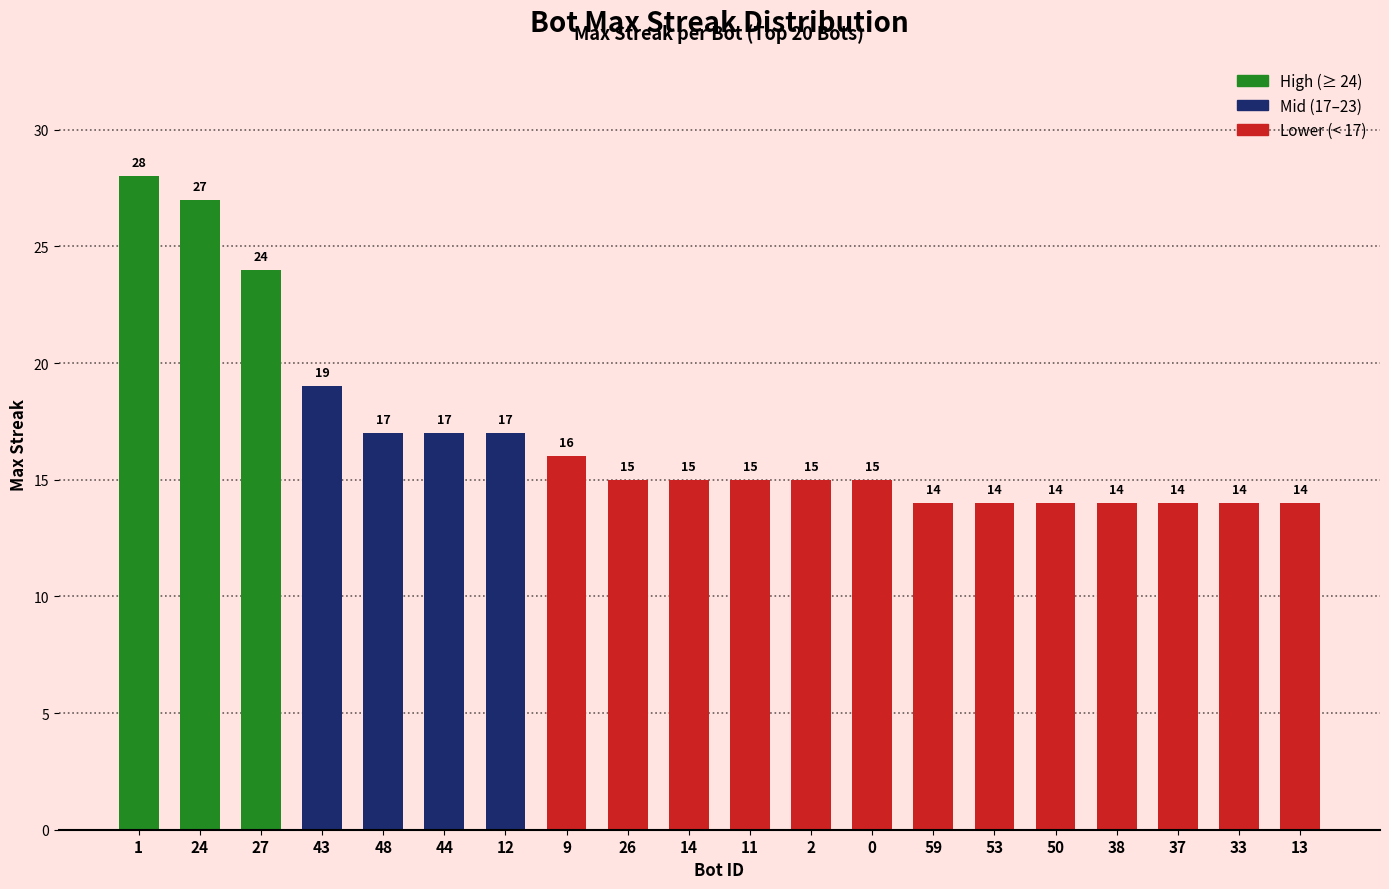

Reading left to right, transcribe all the data shown in this chart.

1=28	24=27	27=24	43=19	48=17	44=17	12=17	9=16	26=15	14=15	11=15	2=15	0=15	59=14	53=14	50=14	38=14	37=14	33=14	13=14